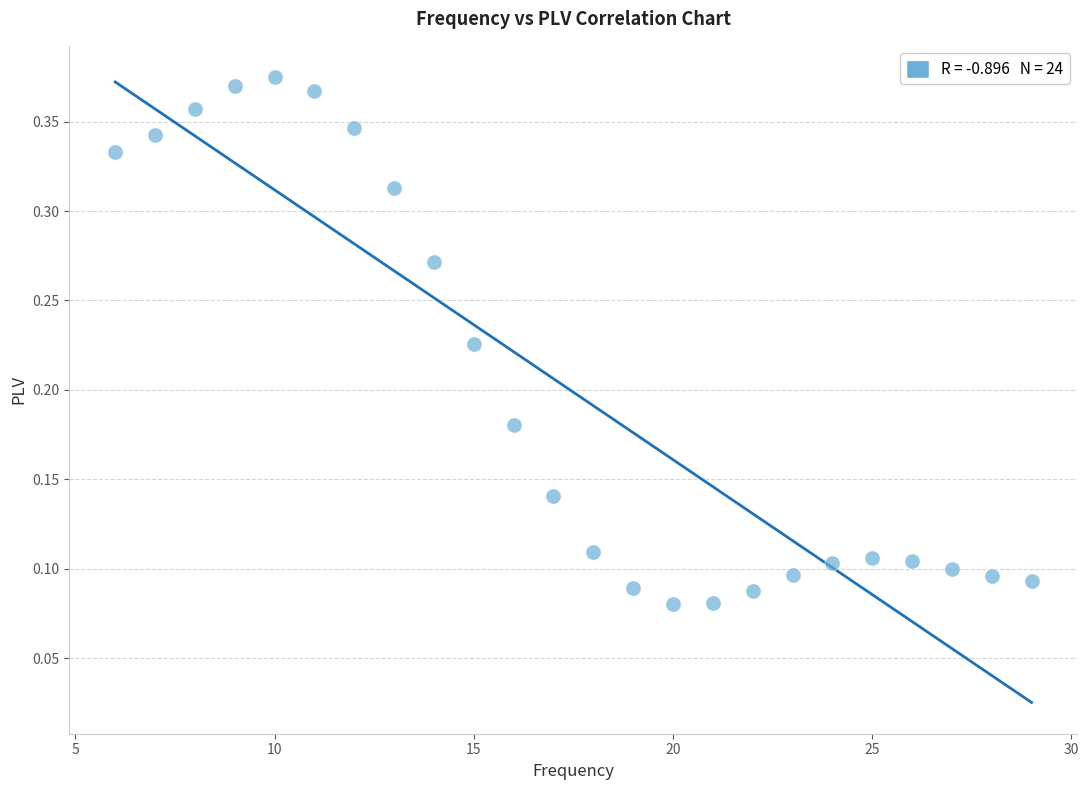

What is the range of X values (max minus min)?

23.0